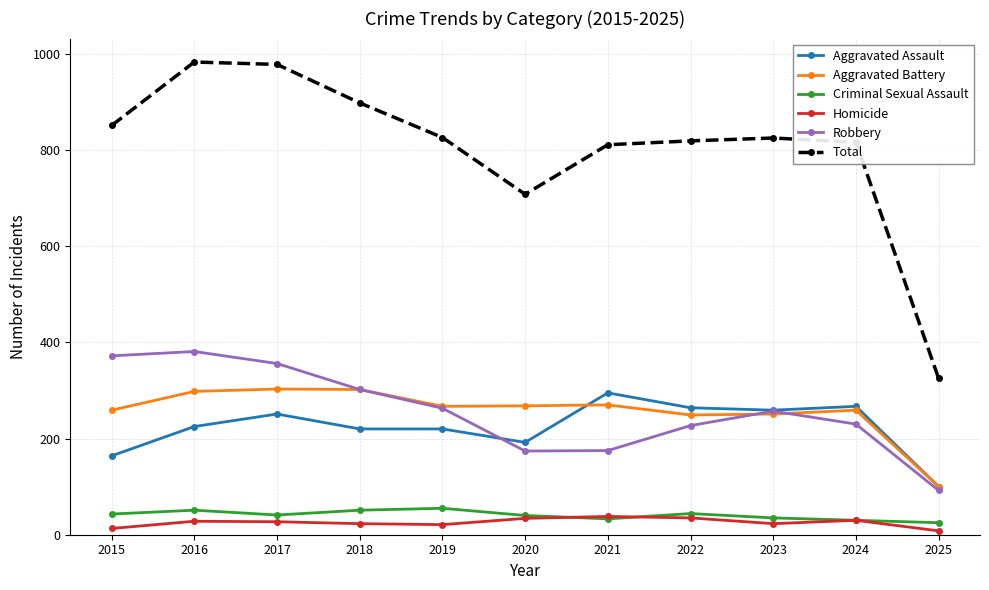

What is the minimum value for Total?

325